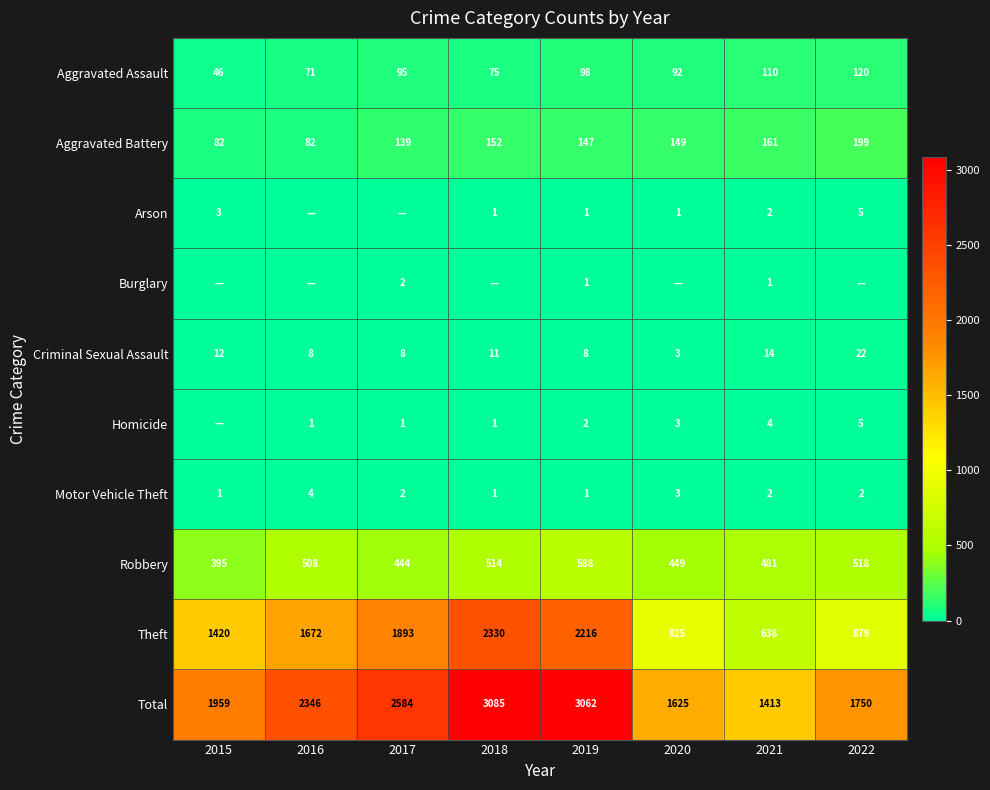

Is it true that Theft equals 638 at 2021?

True